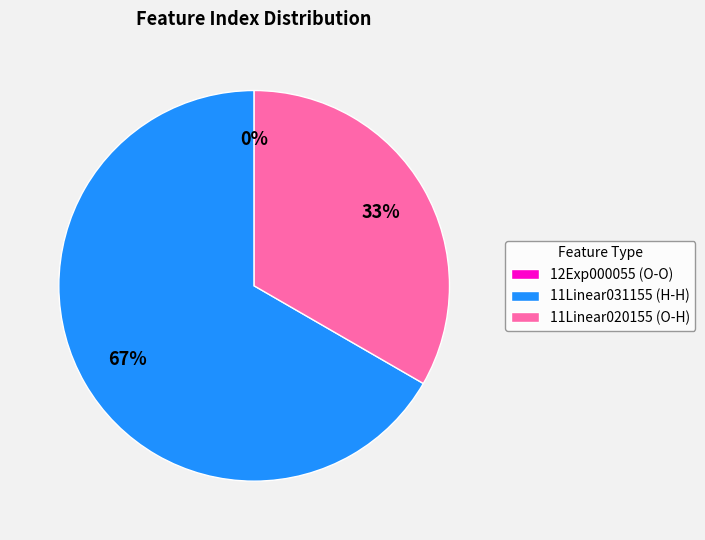

What percentage is the 11Linear020155 (O-H) slice, to the nearest percent?

33%